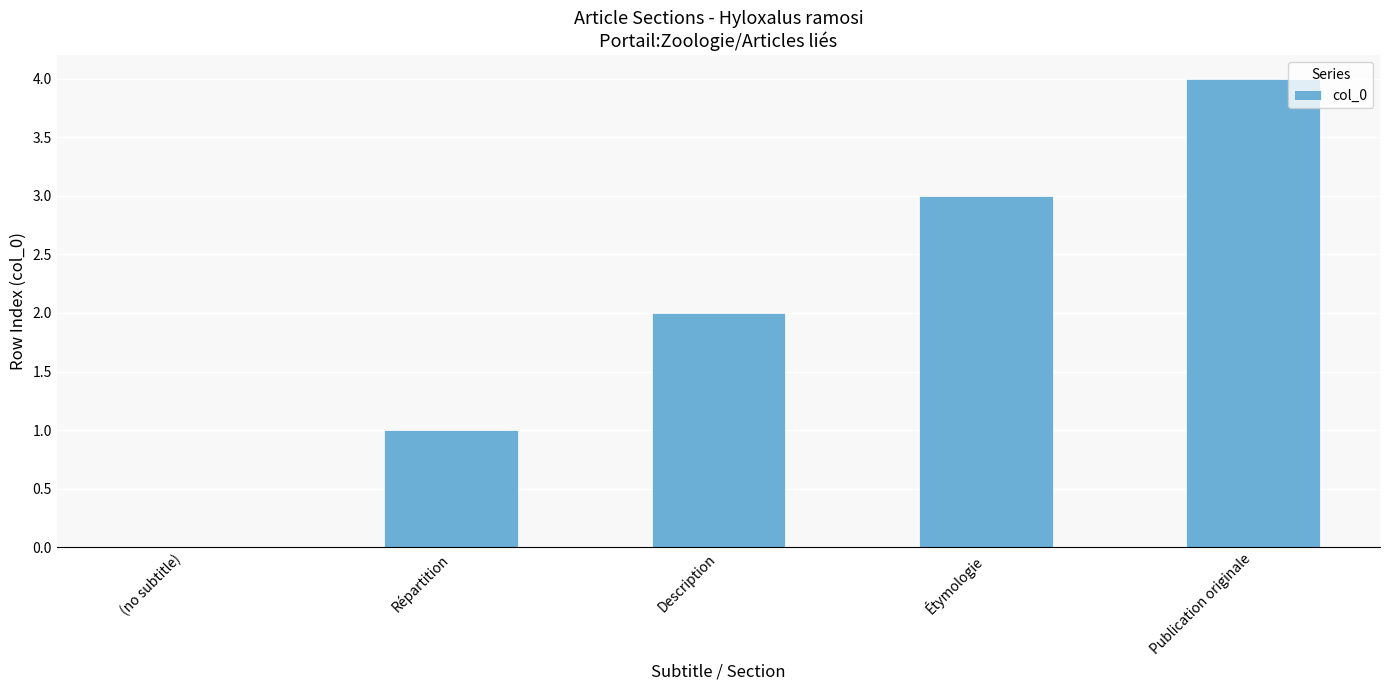

What is the sum of all values?

10